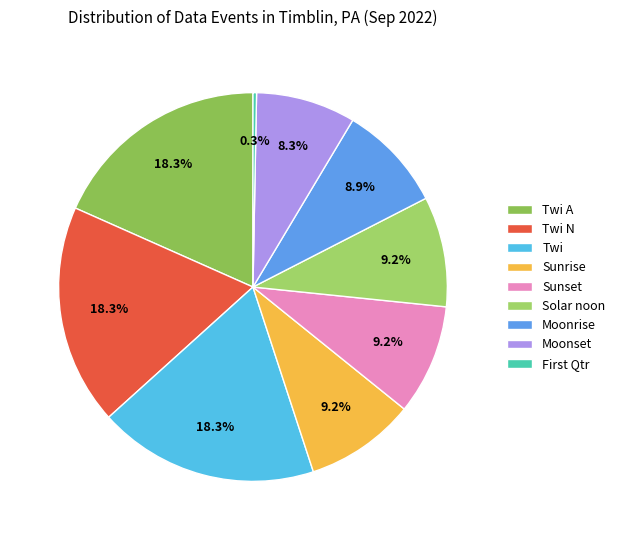

Is the sum of Moonrise and Sunrise greater than half?

No